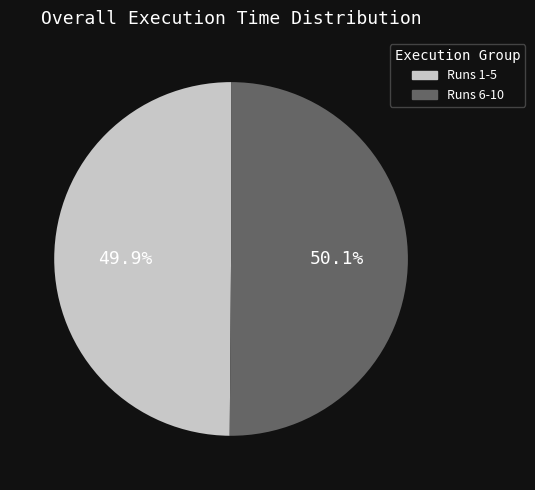

Is there any slice that represents more than half of the pie?

Yes